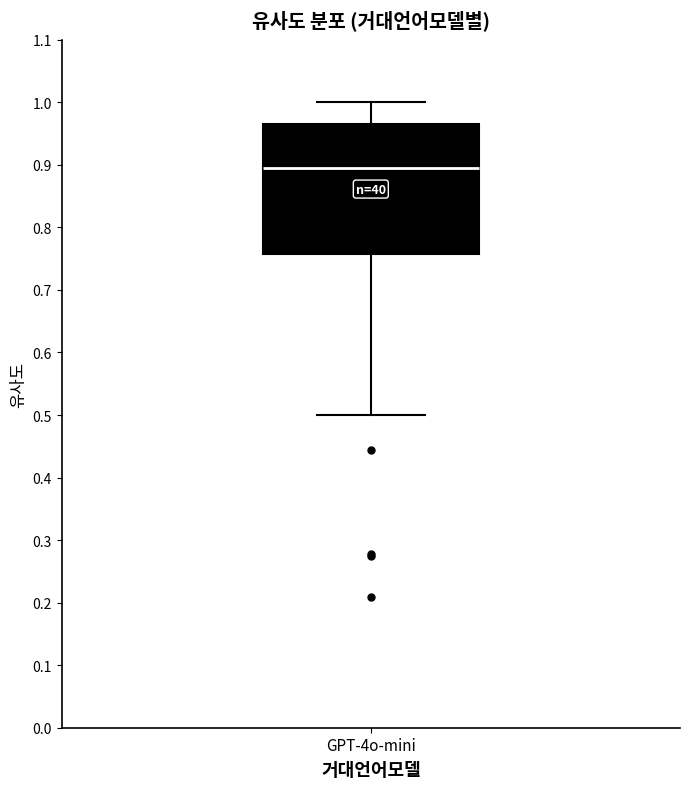

Read this box plot against the y-axis: the position of the median line, the range covered by the box, and the ends of both whiskers. The values are not printed on the chart, so give them approximately, as read against the axis.

median 0.90, box 0.76 to 0.97, whiskers 0.50 to 1.00